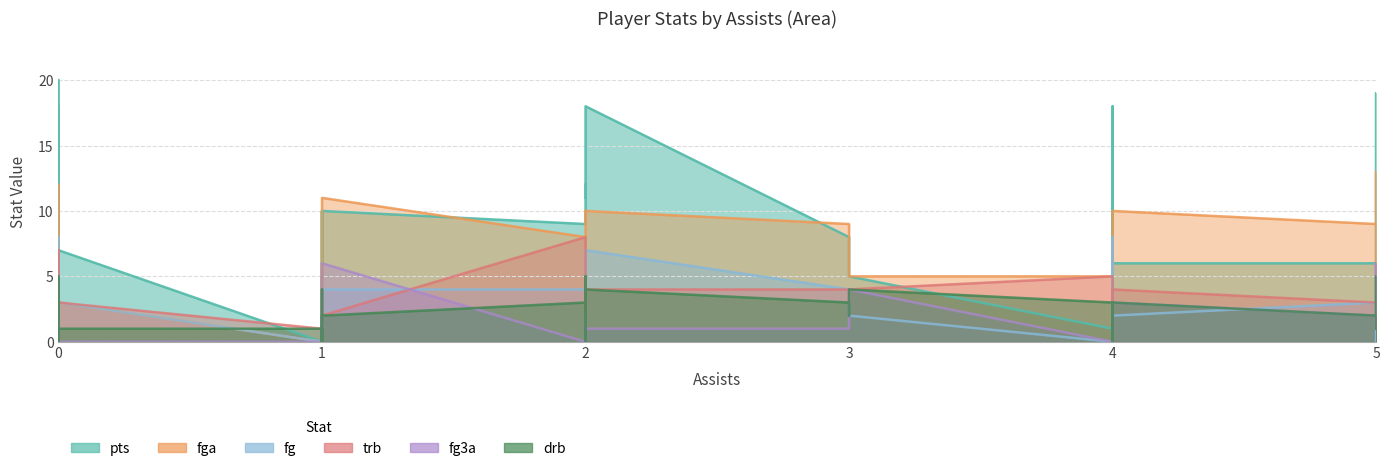

Is it true that fg equals 3 at 3?

True